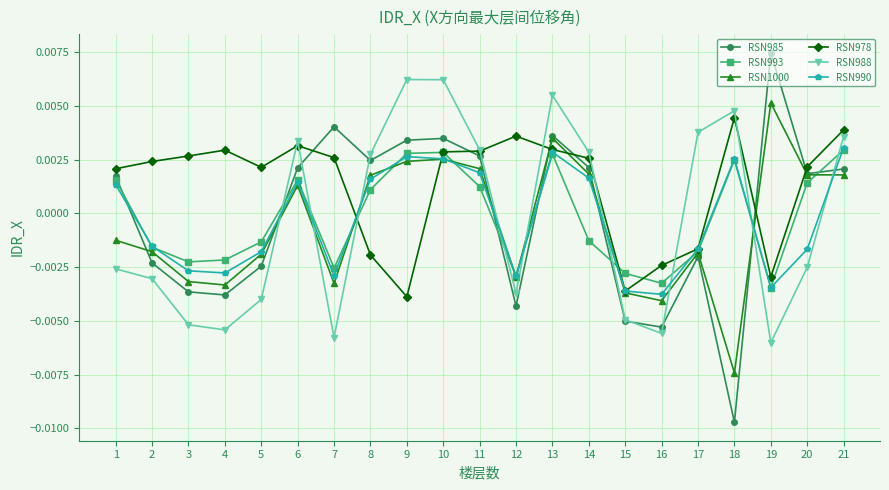

At which category does the chart reach its minimum across all series?

18